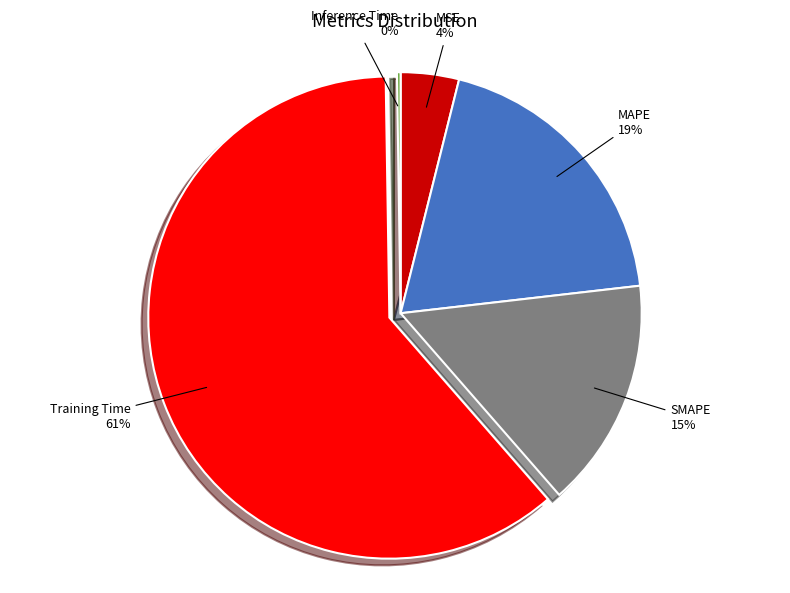

What is the largest slice in the pie chart?

Training Time